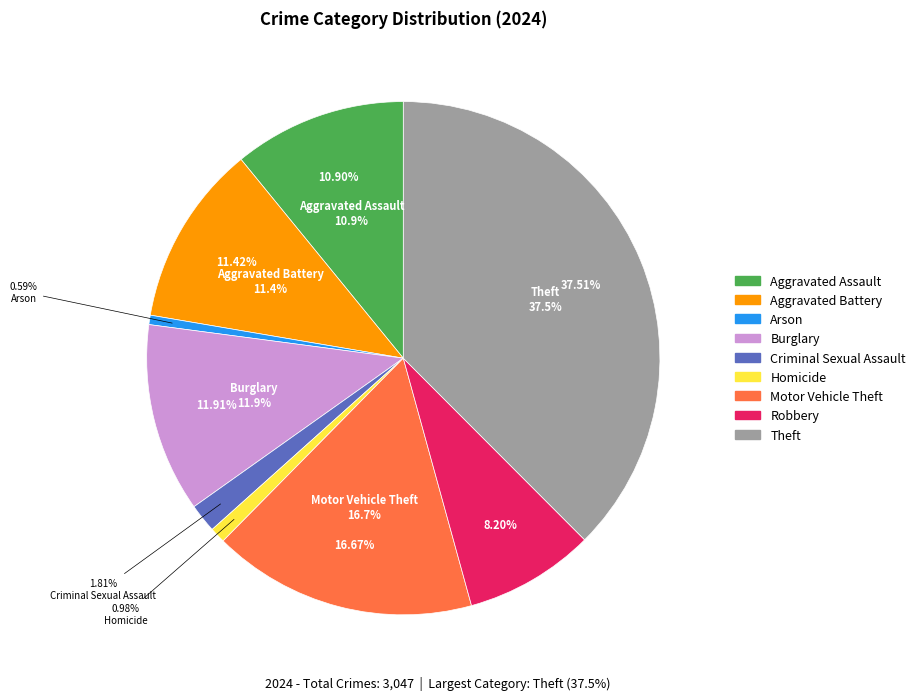

To the nearest percent, what is the combined percentage of Aggravated Battery and Homicide?

12%